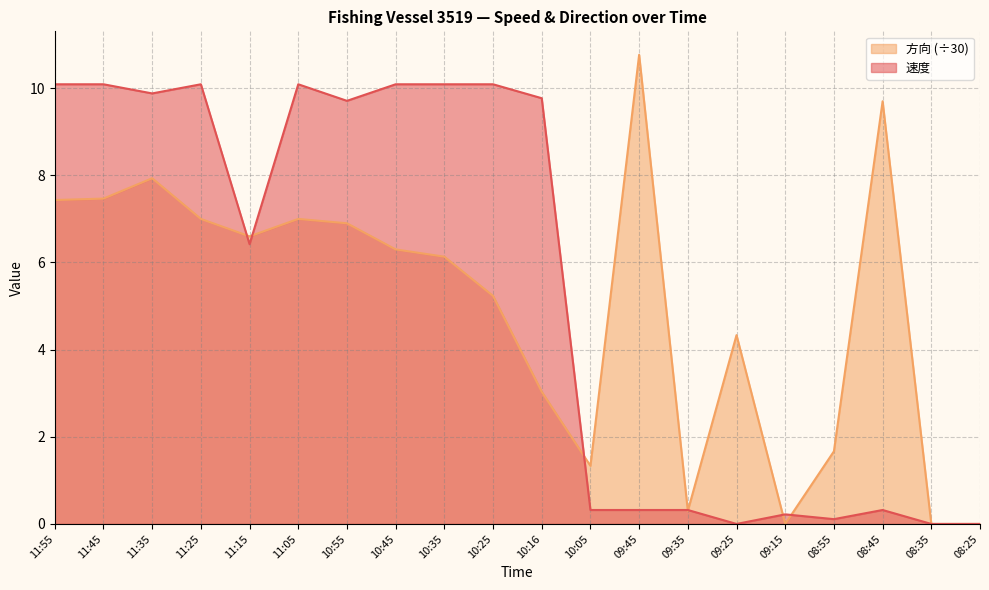

What position from the right is 11:35?

18